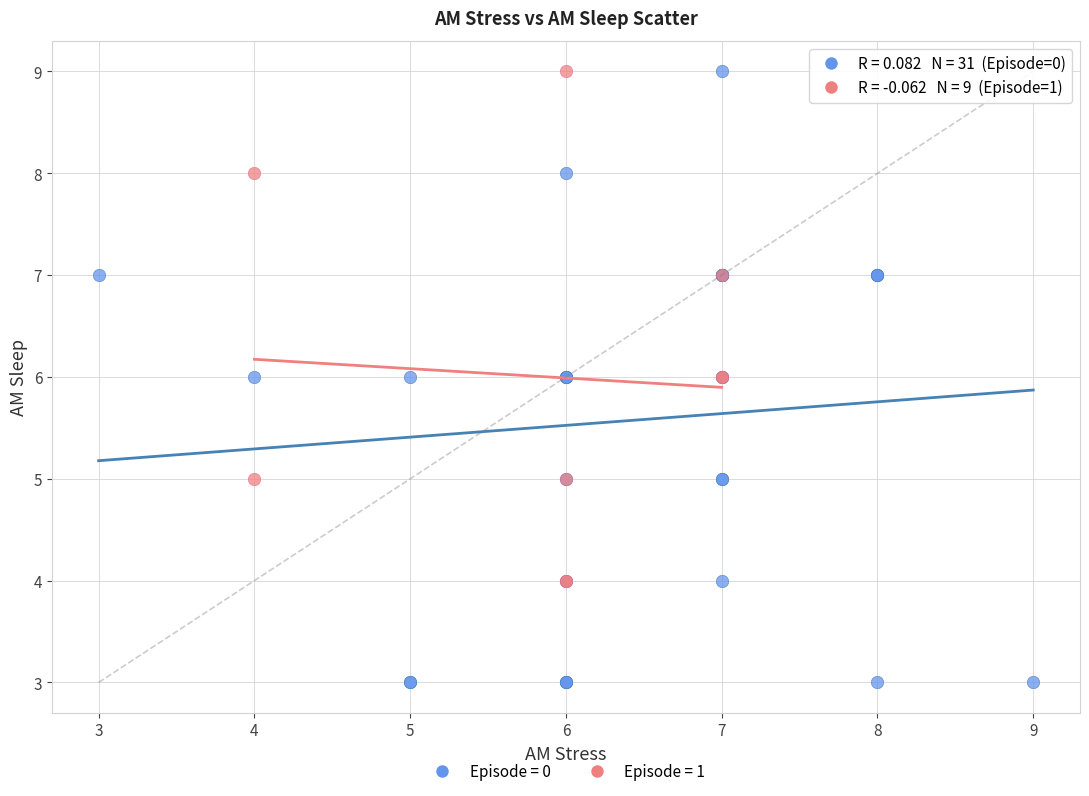

Which series has the widest spread of Y values?

Episode = 0